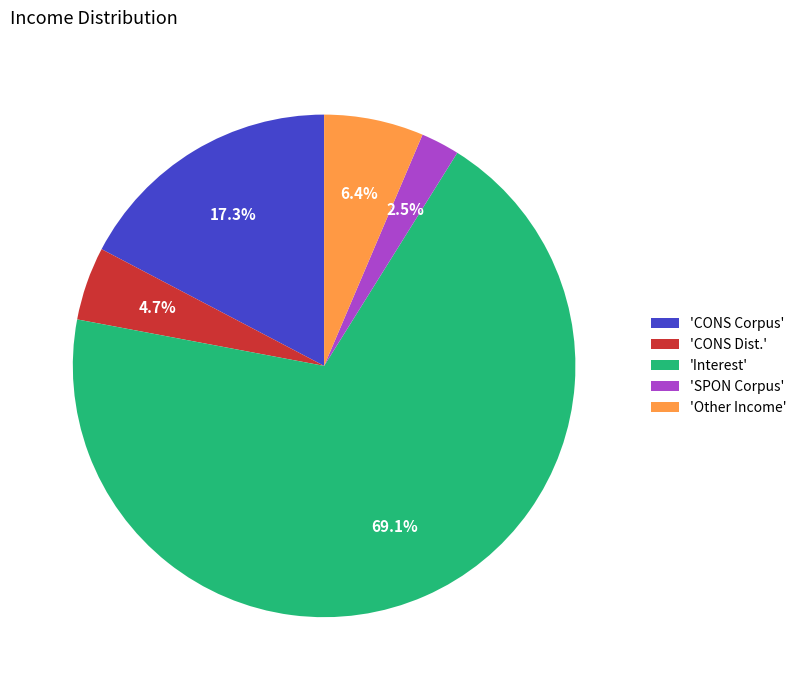

Combined, what portion of the pie is 'Interest' and 'CONS Corpus'?

86.4%